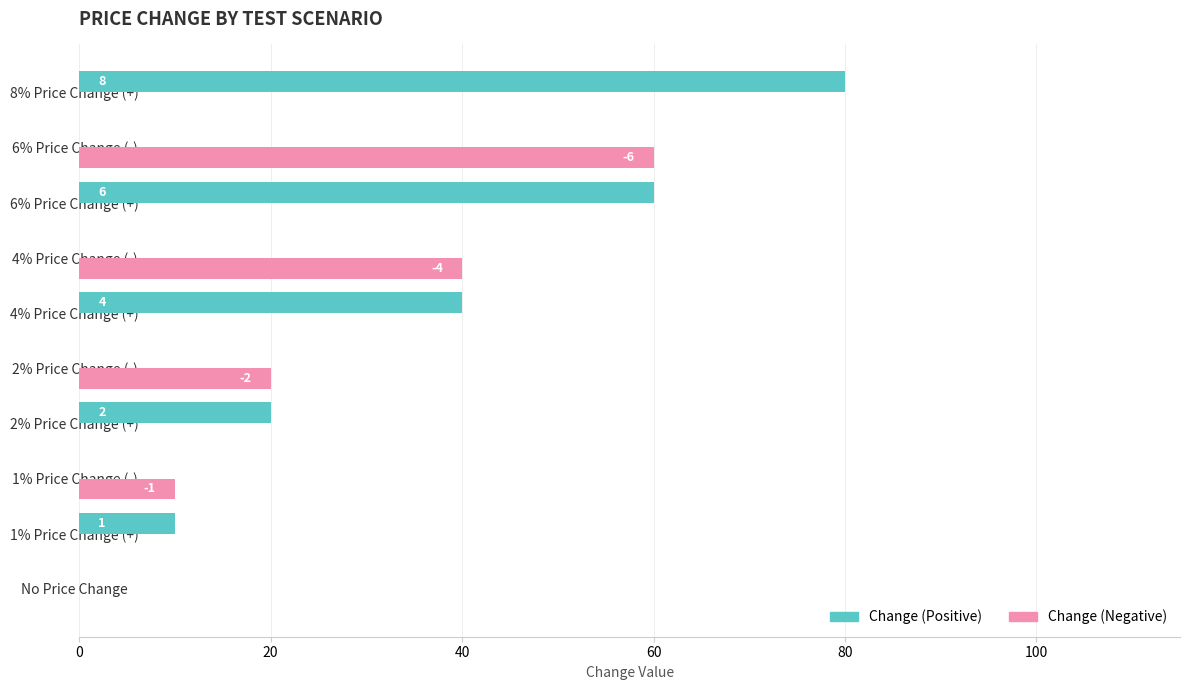

Which series changed the most between 4% Price Change (-) and 6% Price Change (-)?

Change (Negative)